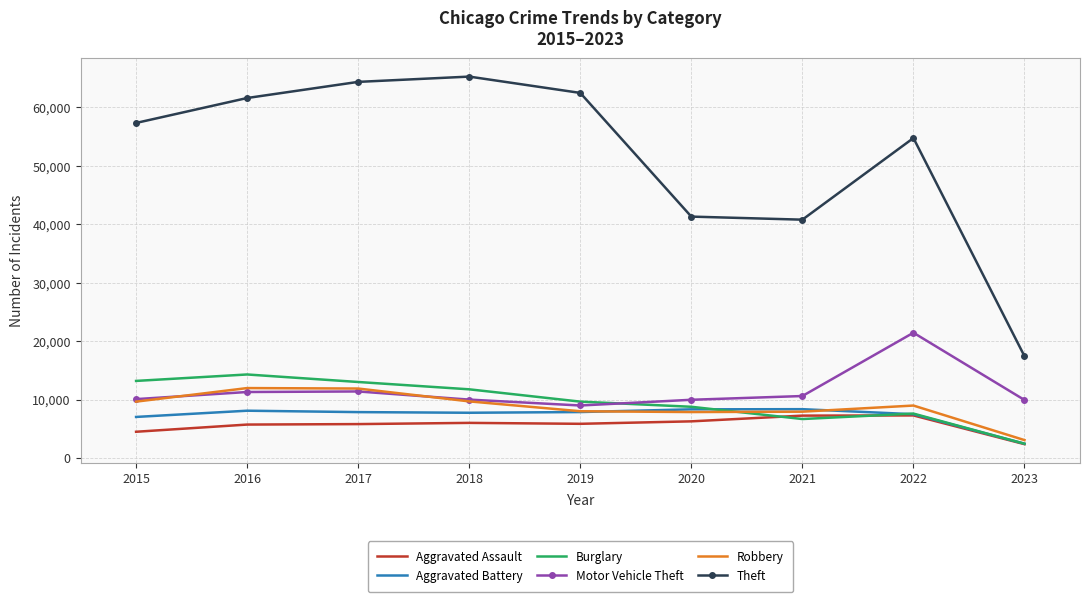

Which series has the largest range (max minus min)?

Theft